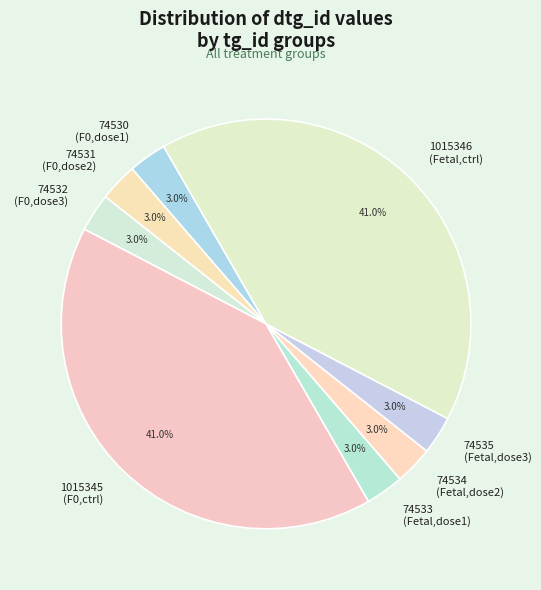

Do 74530 and 74534 together represent more than half of the pie?

No